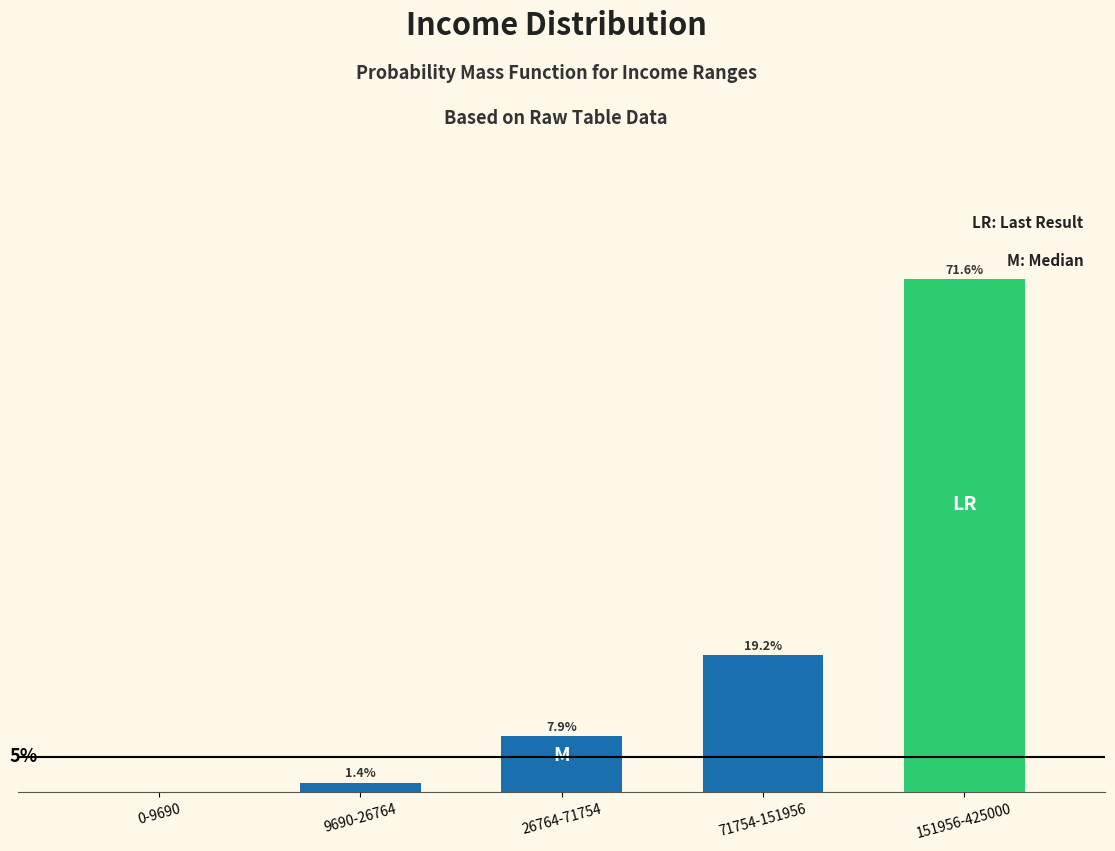

Which label corresponds to the largest value in the chart?

151956-425000